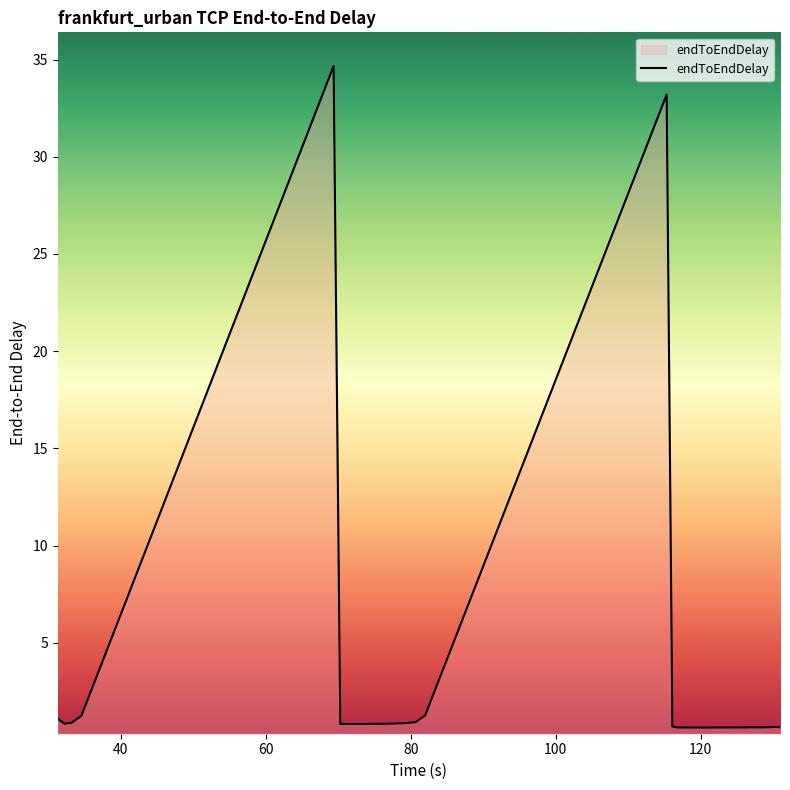

How many interior local valleys (lower than both neighbors) does the data have?

10